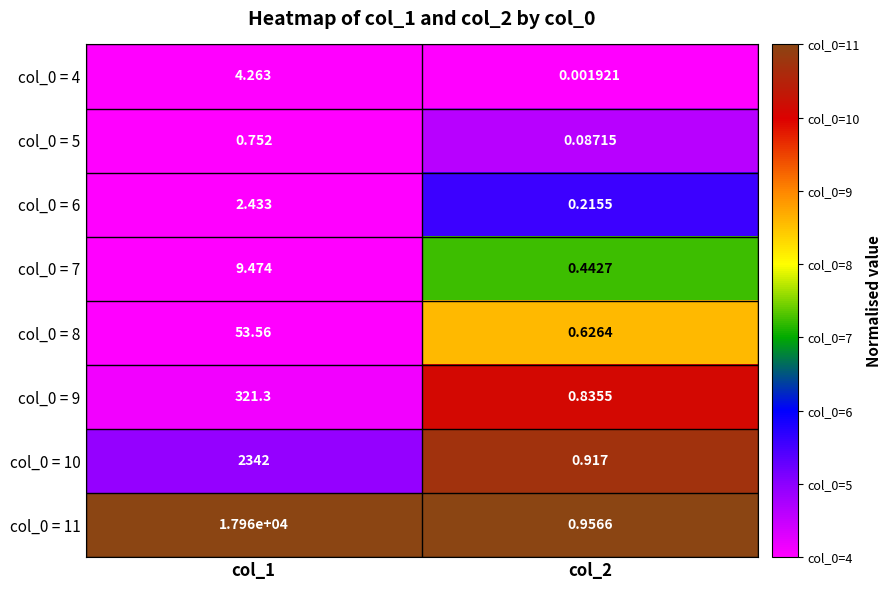

Is the value of col_0 = 9 at col_1 greater than the value of col_0 = 4 at col_2?

Yes